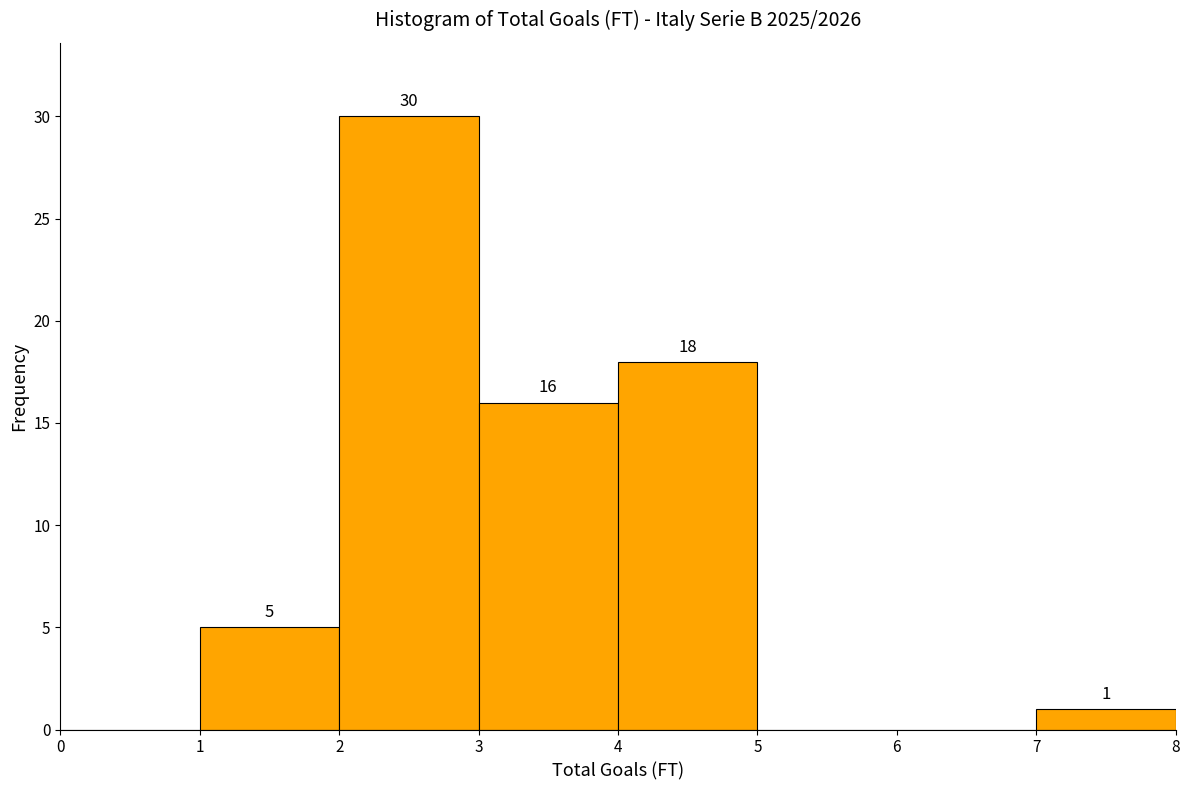

Over which range of the x-axis is the bar tallest?

2 to 3